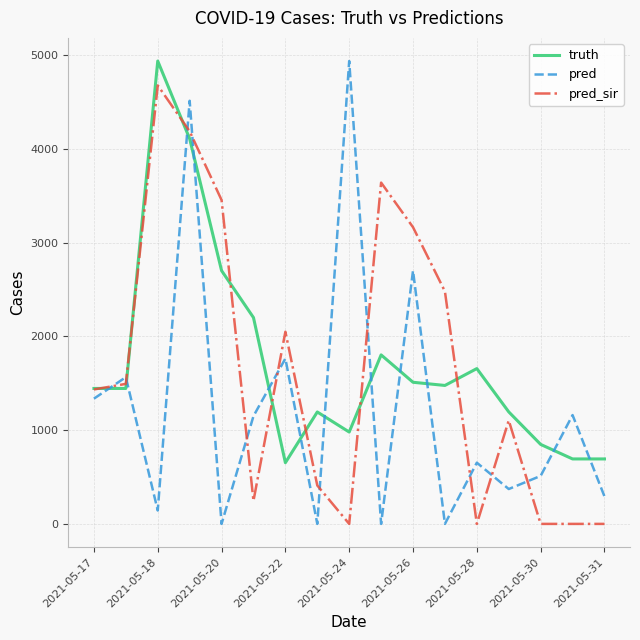

What is the maximum value for pred_sir?

4678.0